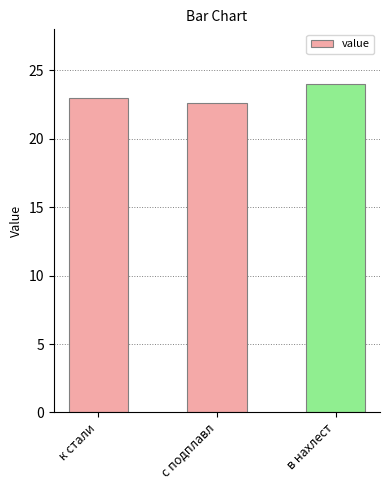

How many data points are less than 23?

1